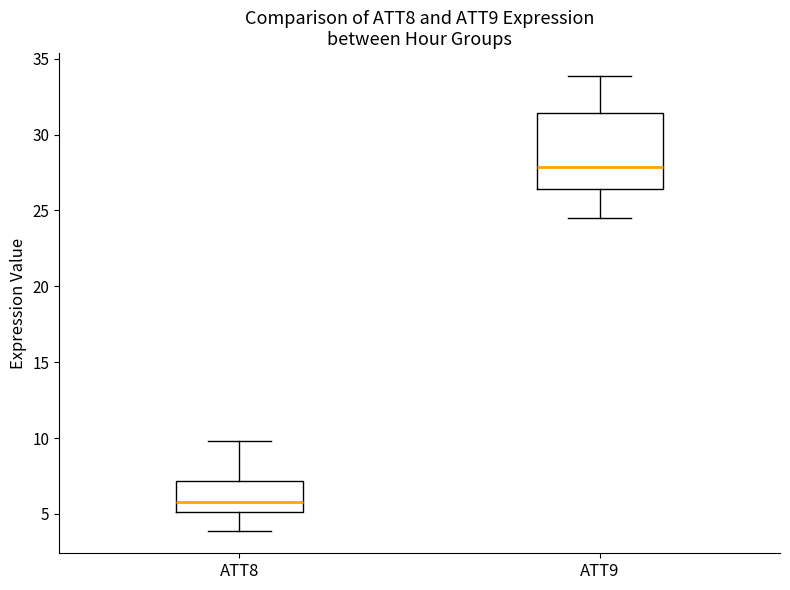

Which box's median line is the highest?

ATT9